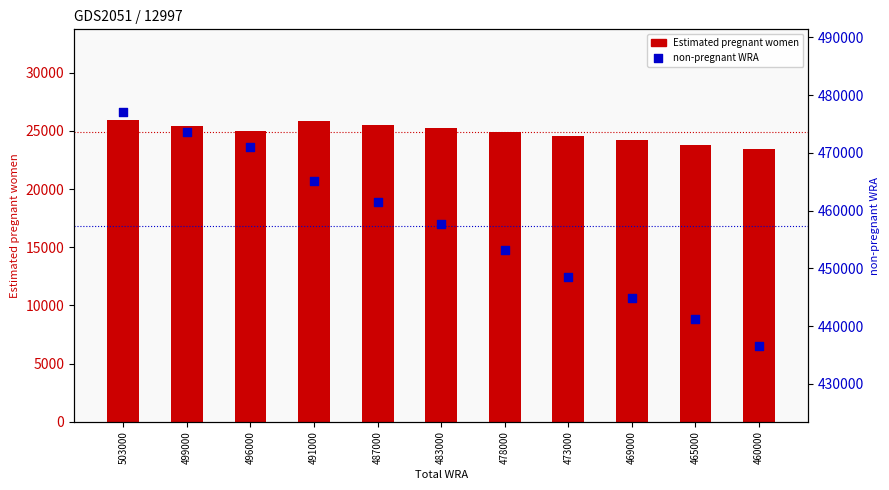

At how many categories does at least one series exceed 373092?

11